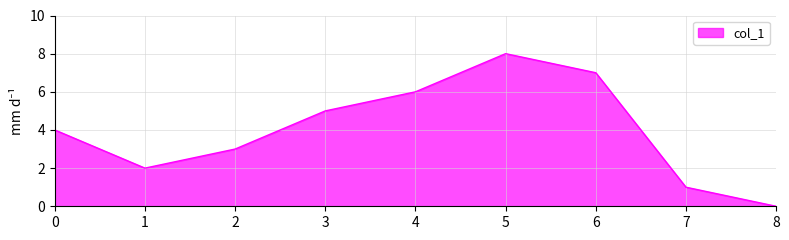

Count the number of categories in the chart.

9